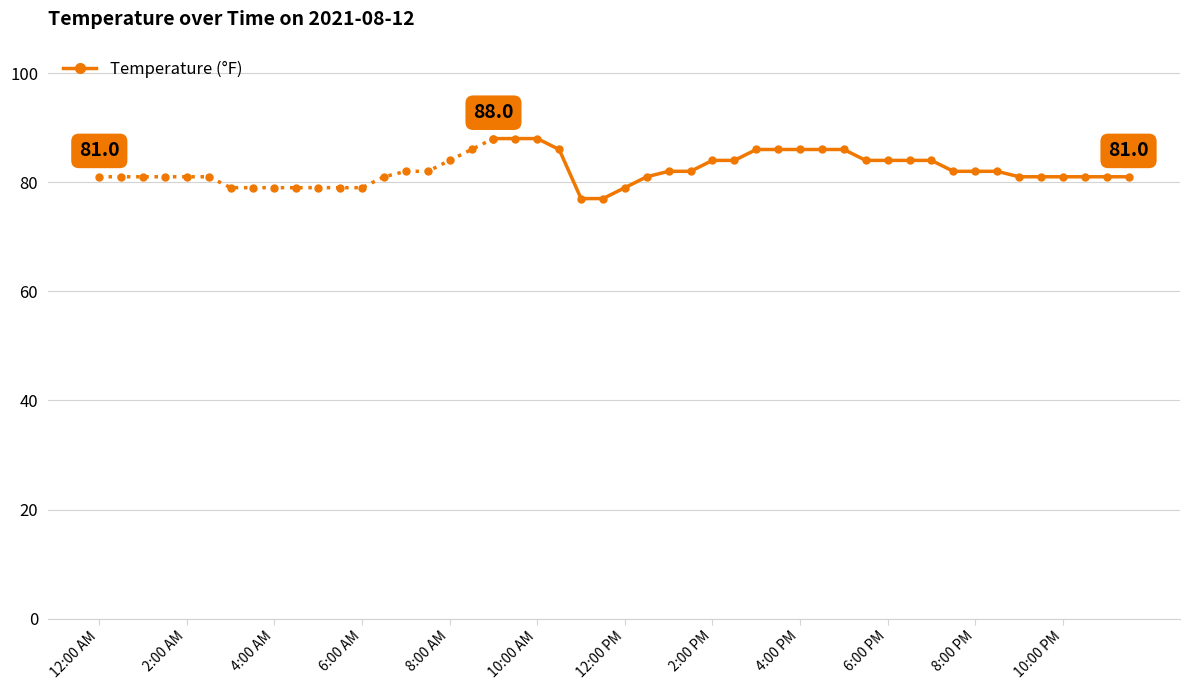

What is the ratio of the value at 12 to the value at 12:00 PM?

1.0